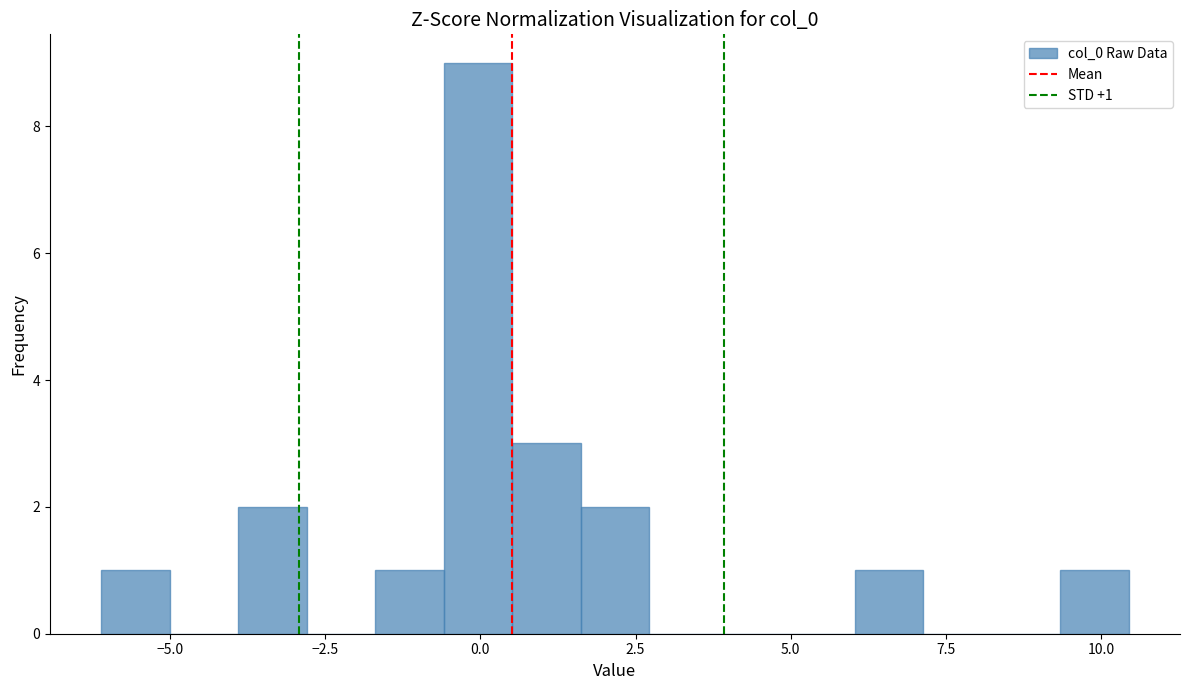

Around what value on the x-axis is the tallest bar? Give the approximate position of its centre, as read against the axis.

0.0